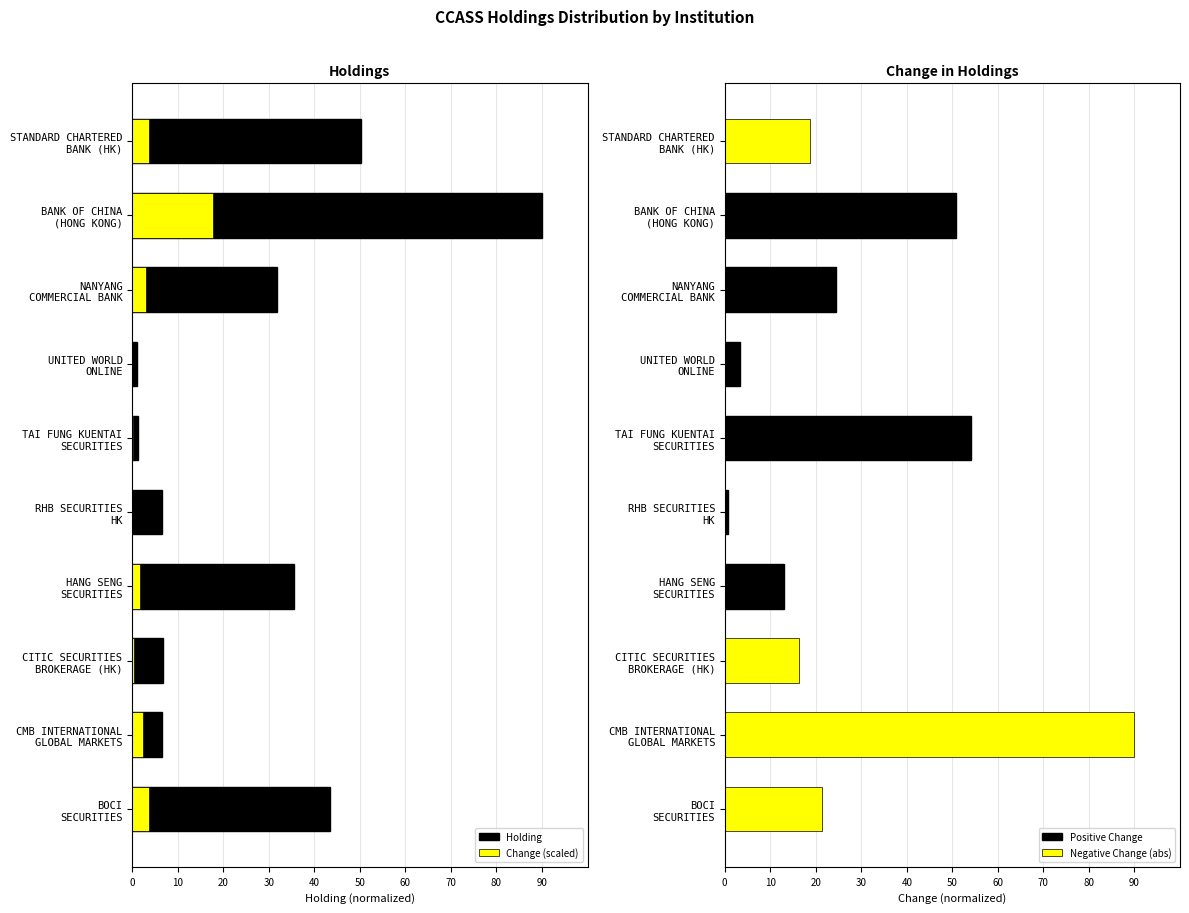

What is the difference between the second highest and second lowest values in the Negative Change (abs) series?

21.3